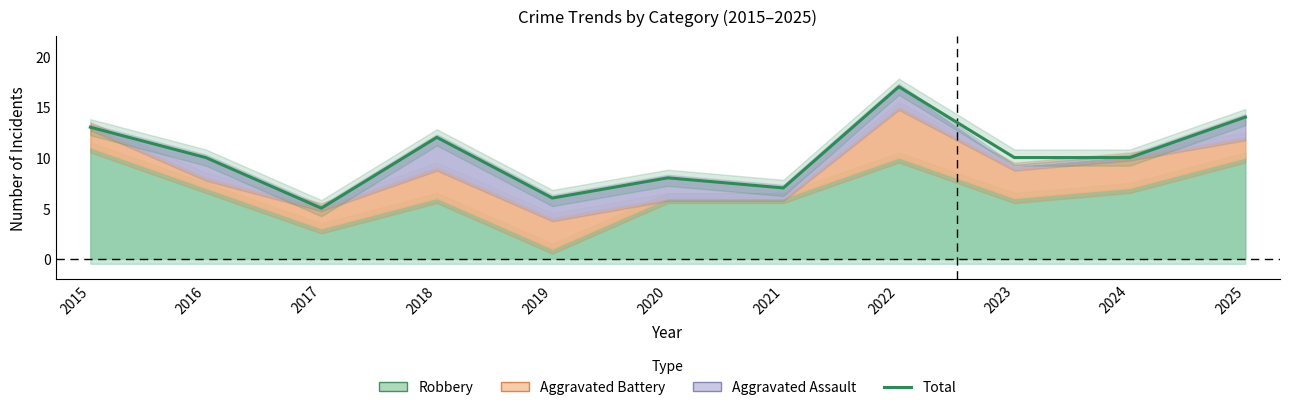

Reading left to right, what are all the values shown in this chart?

2015=13	2016=10	2017=5	2018=12	2019=6	2020=8	2021=7	2022=17	2023=10	2024=10	2025=14